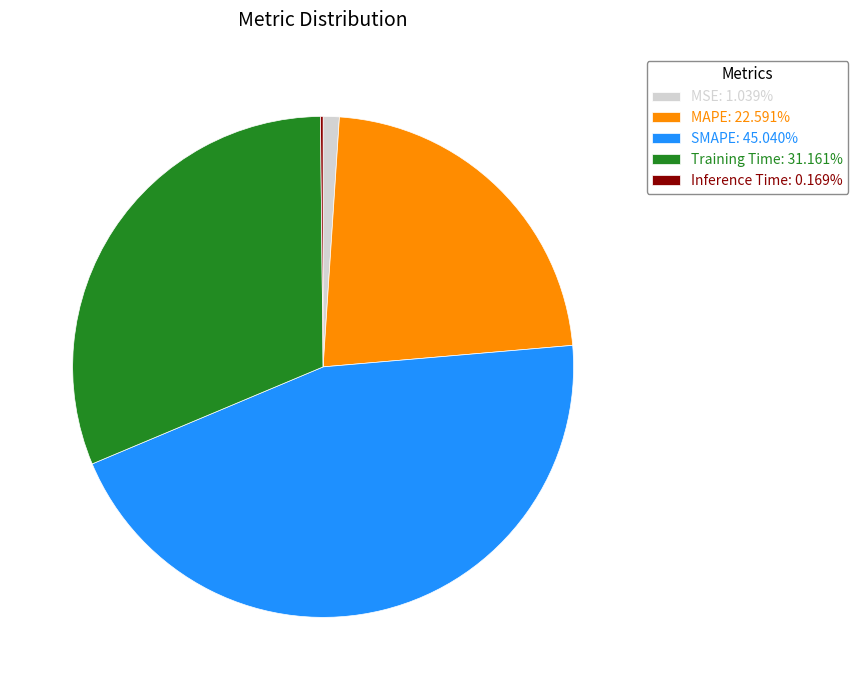

Is the sum of MSE: 1.039% and SMAPE: 45.040% greater than half?

No